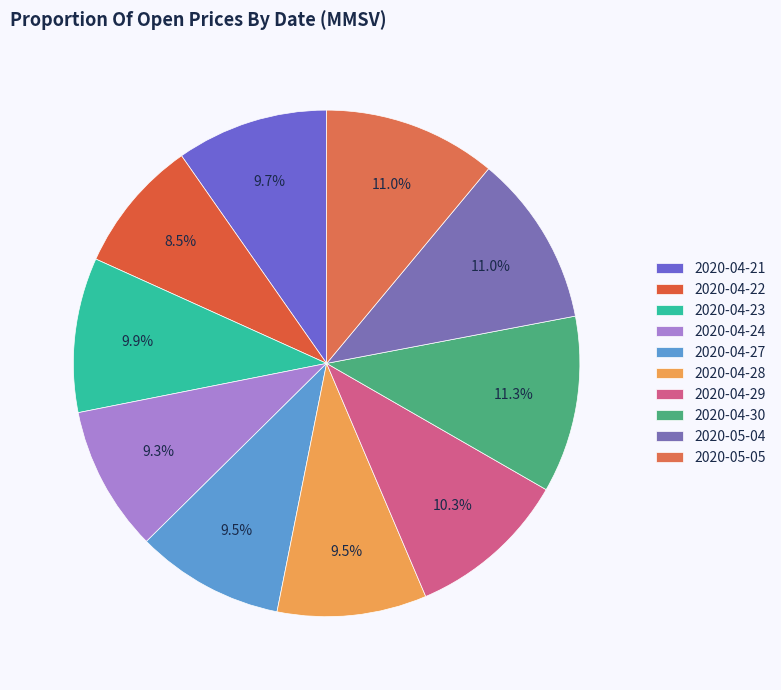

What percentage do 2020-04-23 and 2020-04-29 together represent?

20.2%